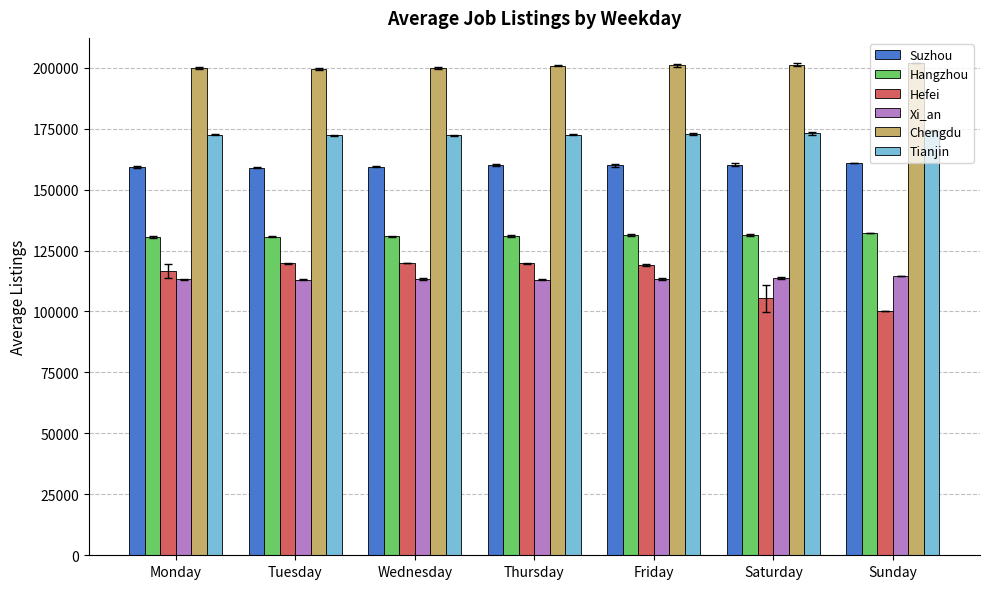

Read the Suzhou value at Tuesday.

159028.0